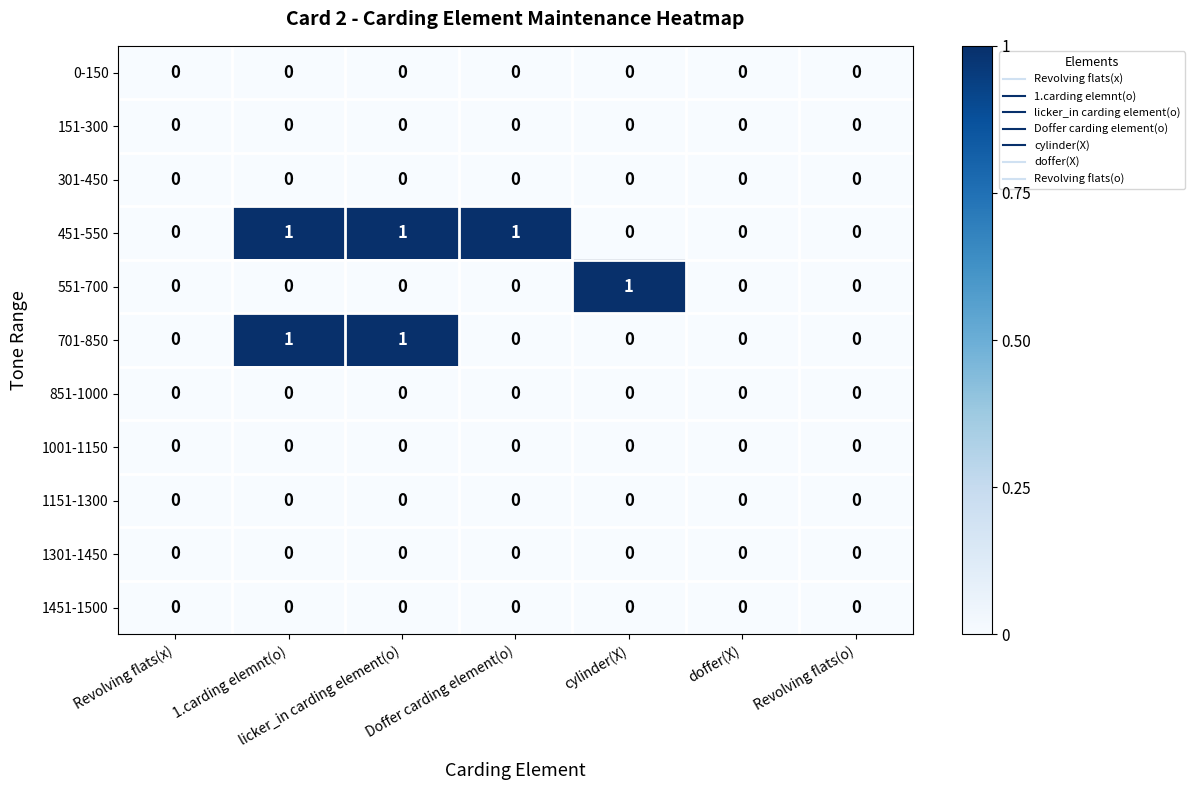

What is the maximum value shown in the chart?

1